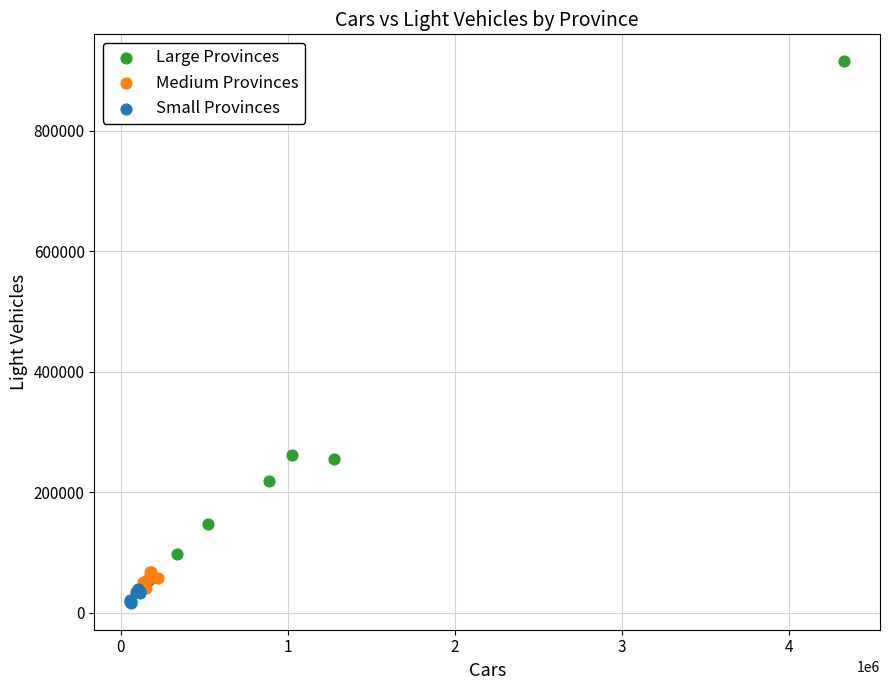

Which series has the largest Y range (max minus min)?

Large Provinces